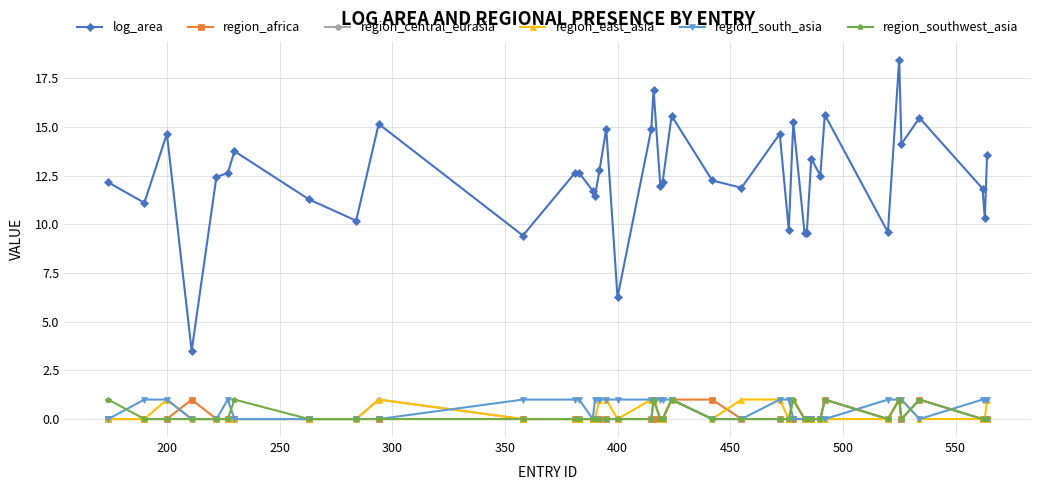

True or false: region_south_asia and log_area intersect in this chart.

False